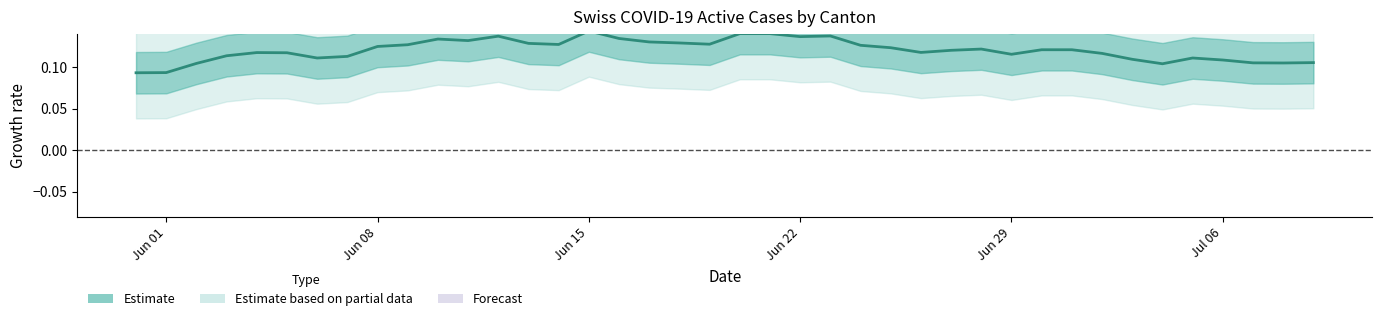

Which label corresponds to the largest value in the chart?

Jun 15